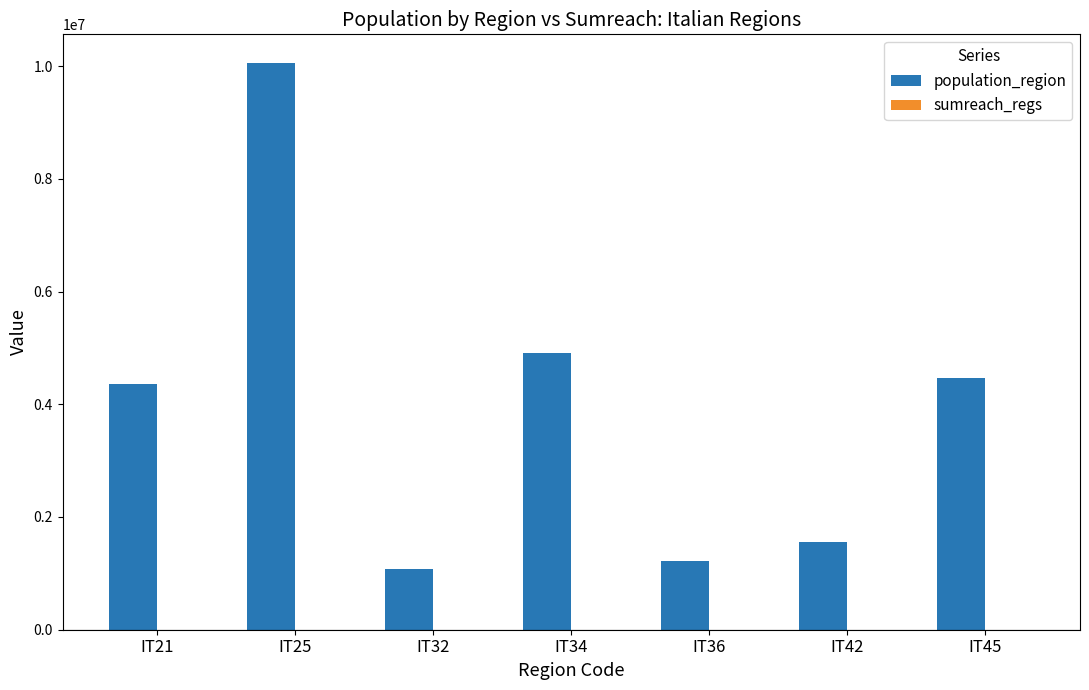

Count the number of data series in this chart.

2